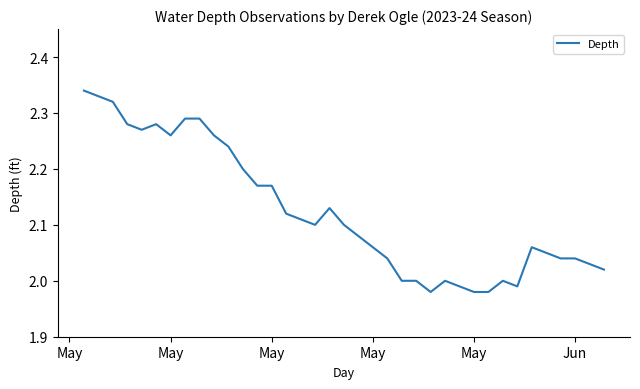

What is the difference between the maximum and minimum values?

0.4